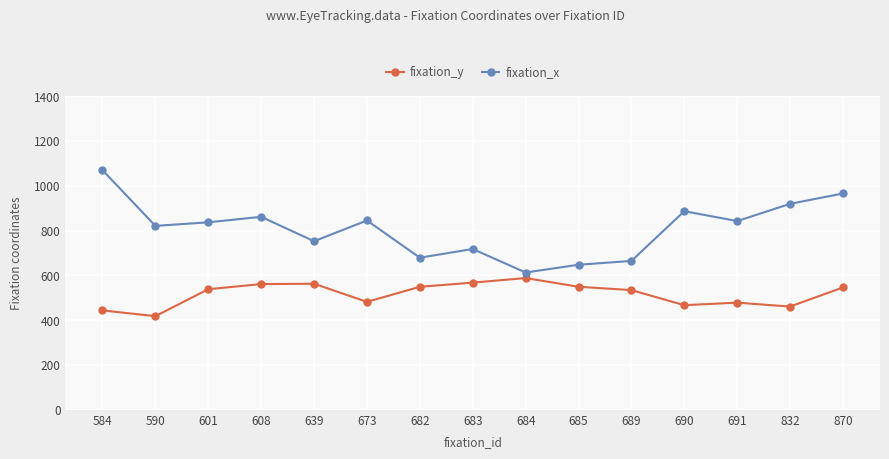

What is the difference between the highest and lowest values at 590?

402.9